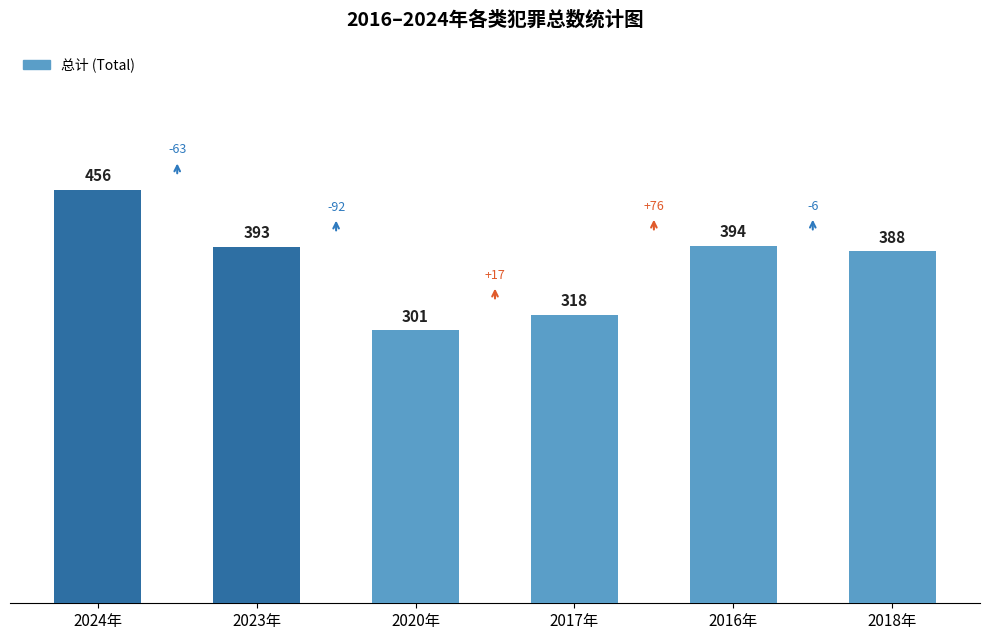

Reading left to right, extract all data points from this chart.

456	393	301	318	394	388